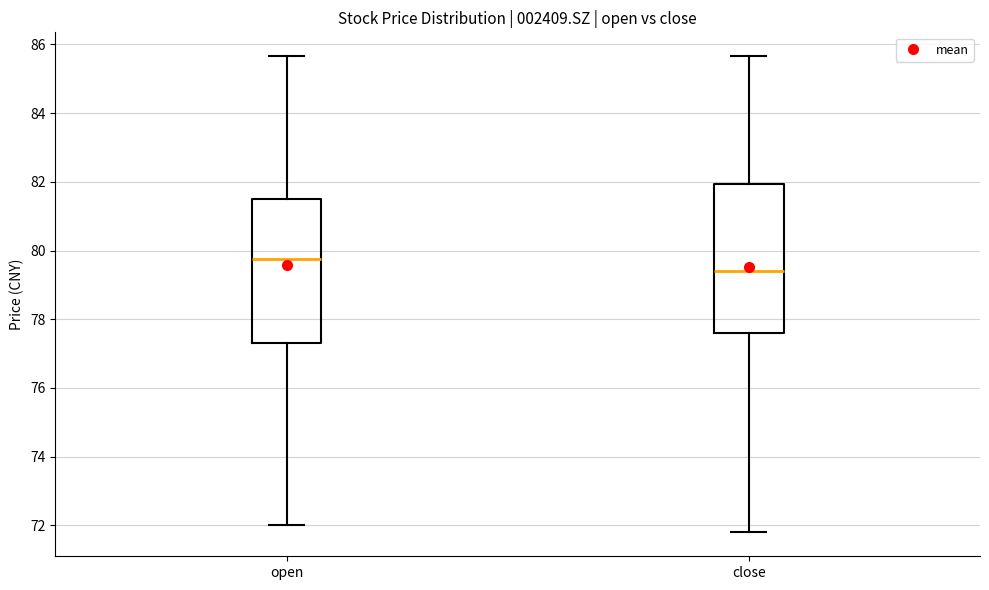

Which box has the lowest median line?

close